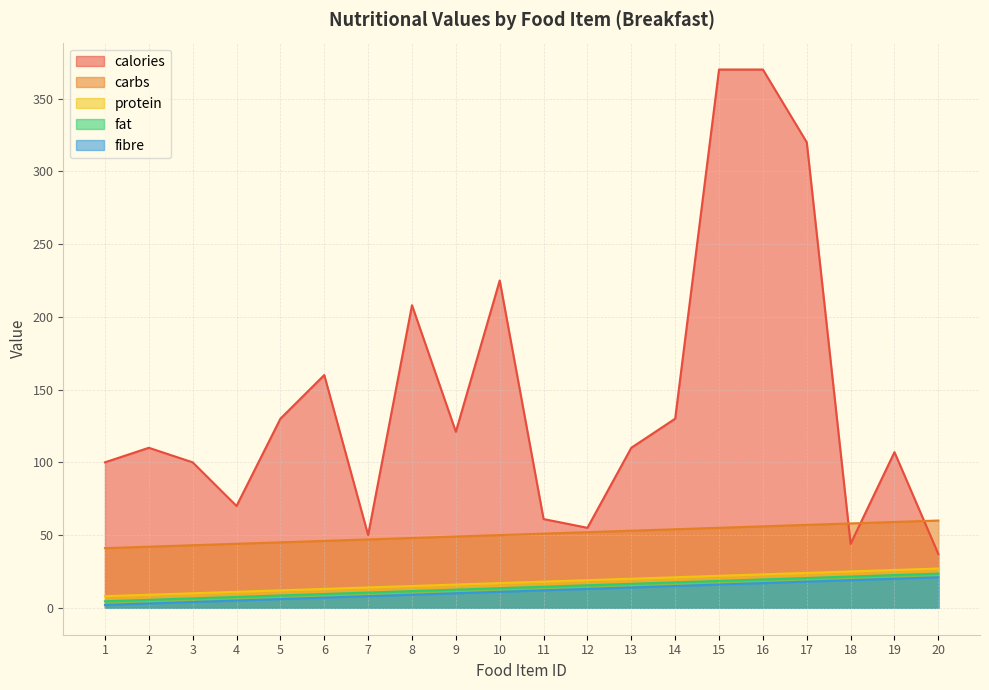

True or false: fibre and carbs intersect in this chart.

False